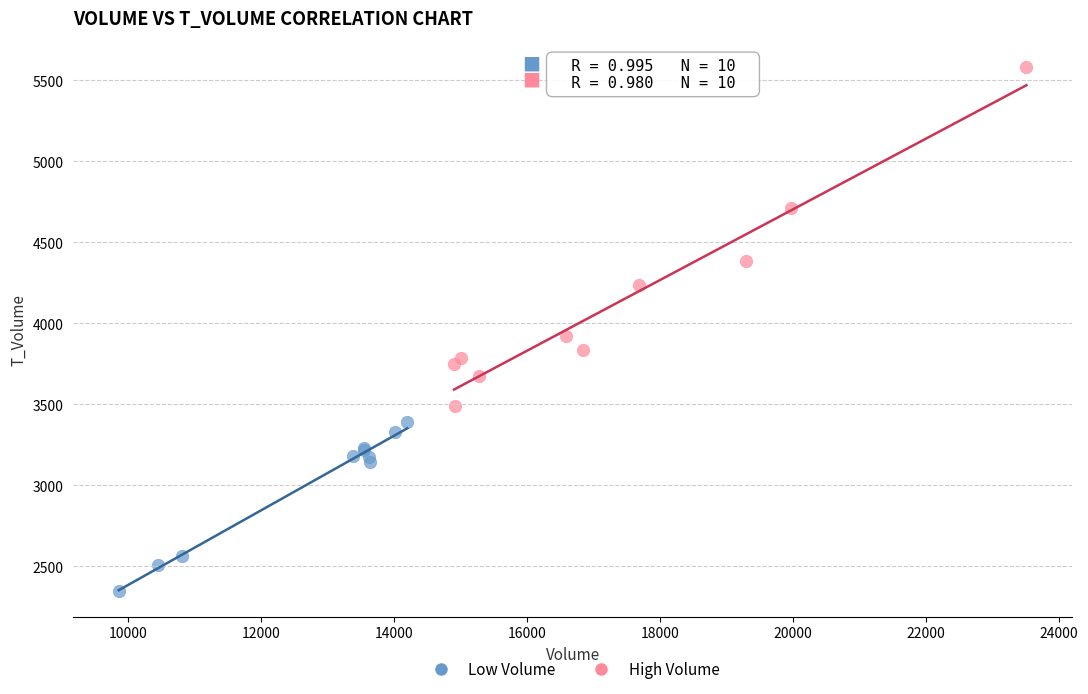

Which series has the largest Y range (max minus min)?

High Volume